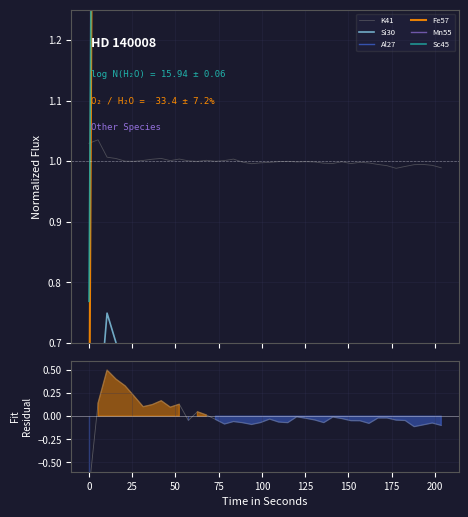

True or false: Mn55 has a value of 1.3 at 29.

False